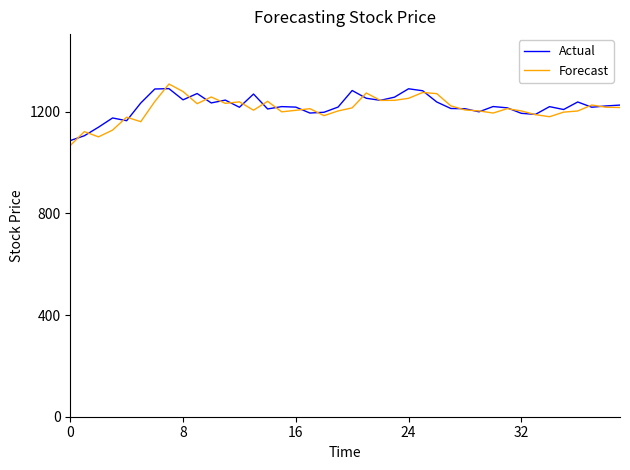

What is the greatest value displayed?

1309.6